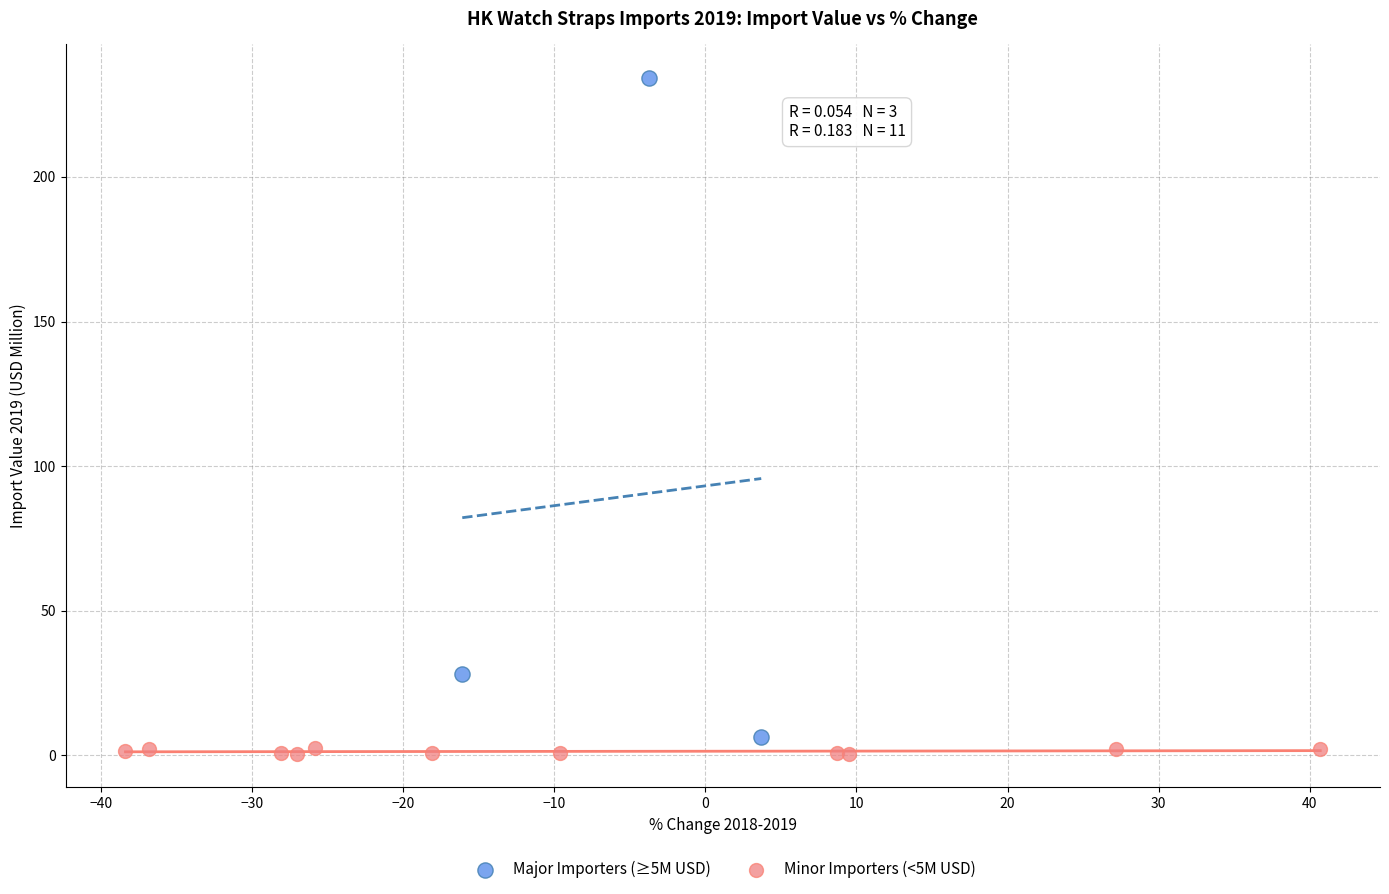

Which series reaches the maximum Y coordinate?

Major Importers (≥5M USD)